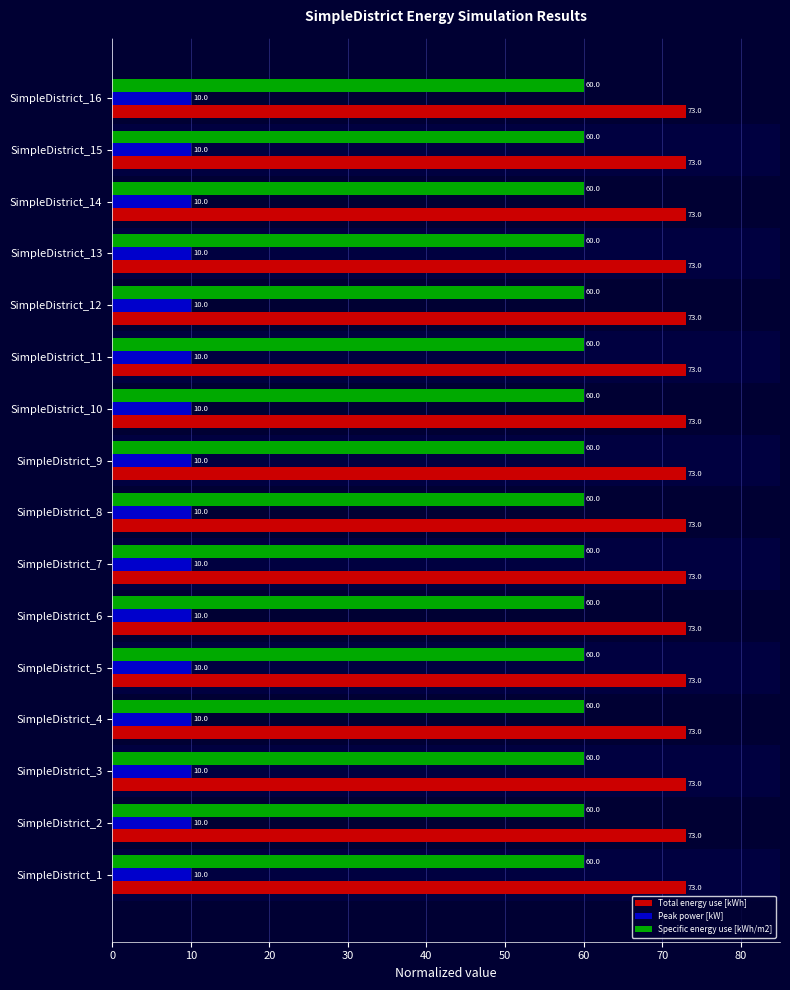

List the series in order of their peak value, lowest first.

Peak power [kW], Specific energy use [kWh/m2], Total energy use [kWh]